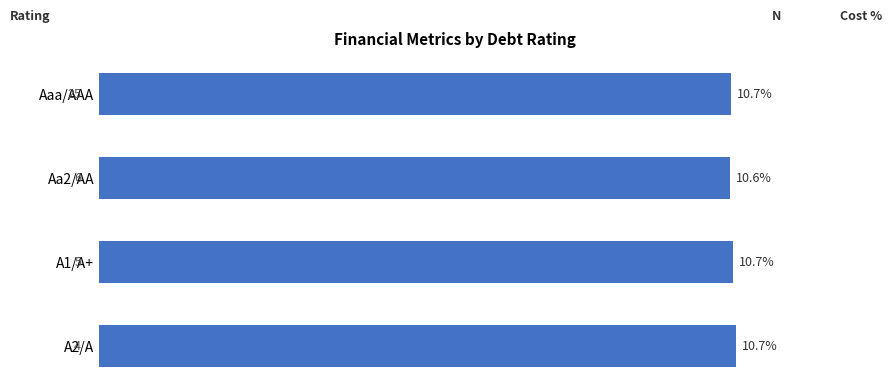

What is the greatest value displayed?

10.7